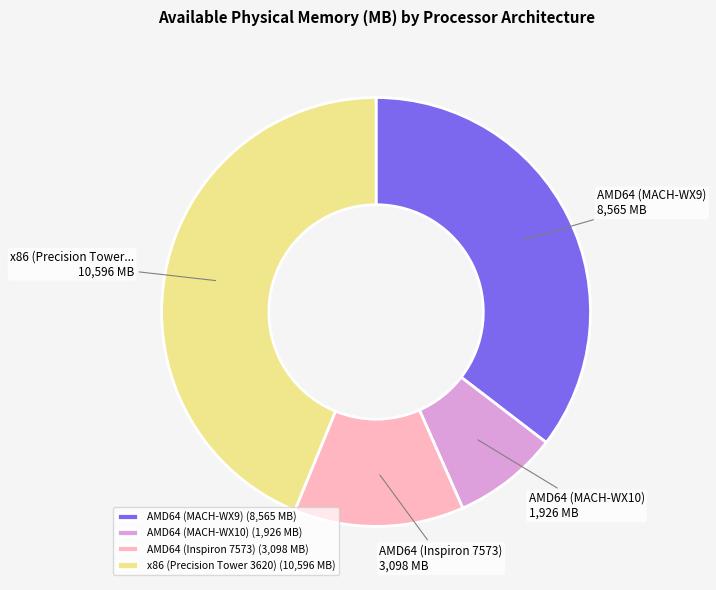

Which category has the smallest portion of the pie?

AMD64 (MACH-WX10)